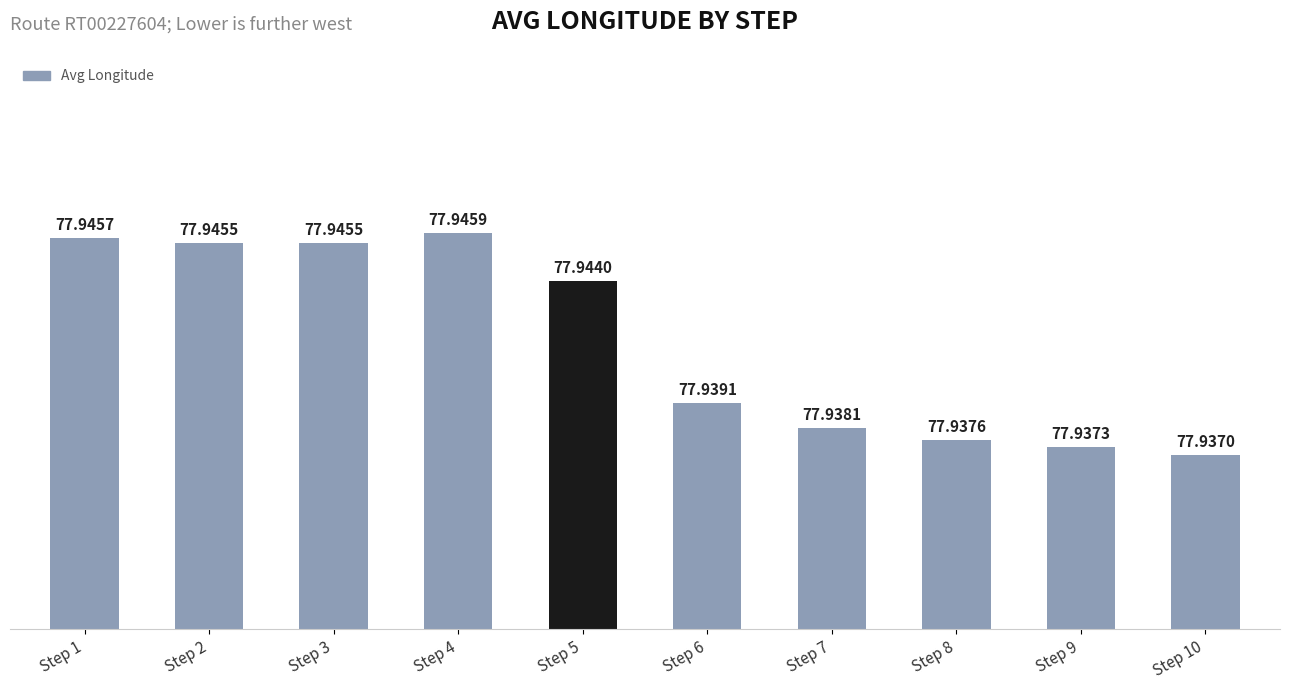

What is the approximate value at Step 4?

77.9